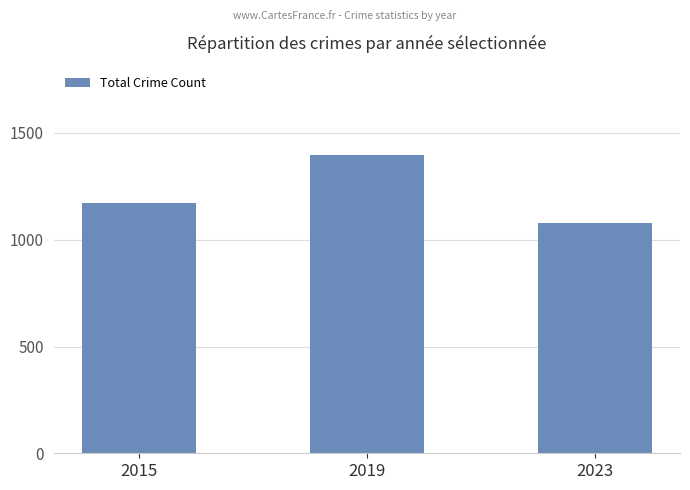

What is the difference between the maximum and second lowest values?

226